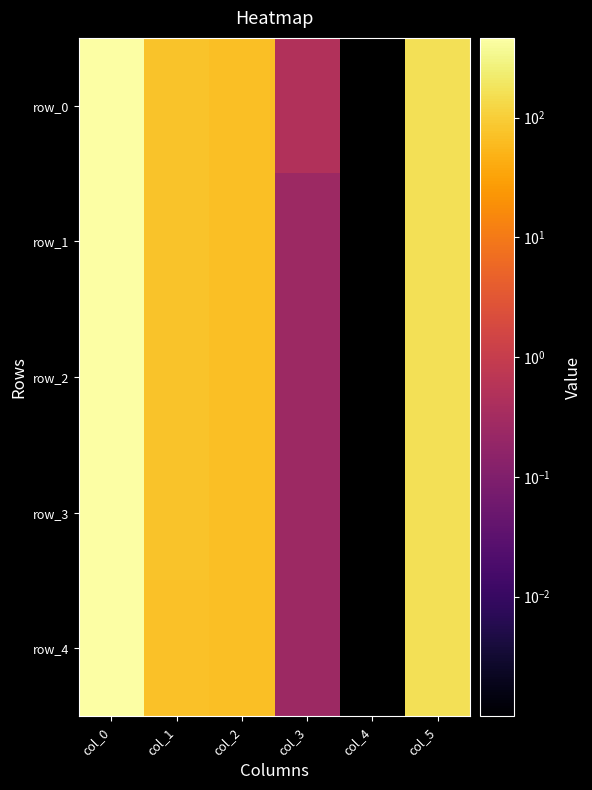

What value does the row_2 series have at col_0?

462.2